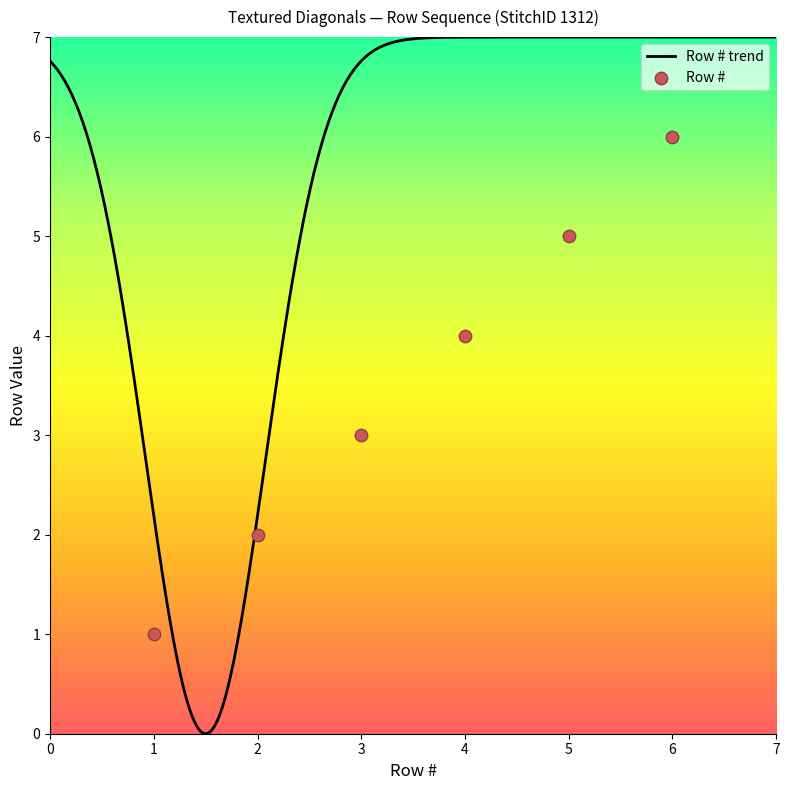

Between 1 and 5, which is larger?

5